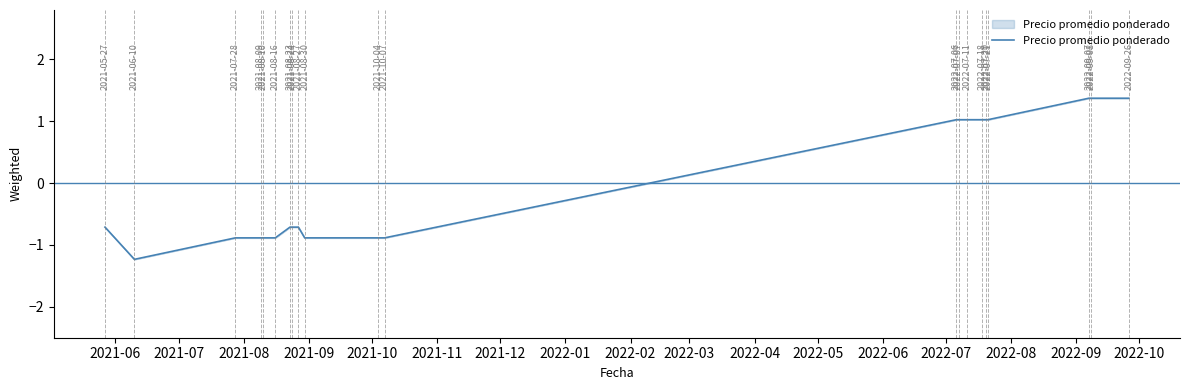

What is the maximum value shown in the chart?

1.4